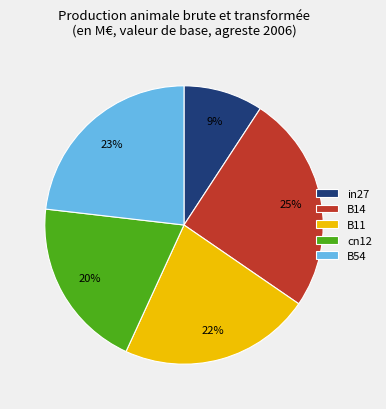

Is it true that B14 is 14% of the pie?

False